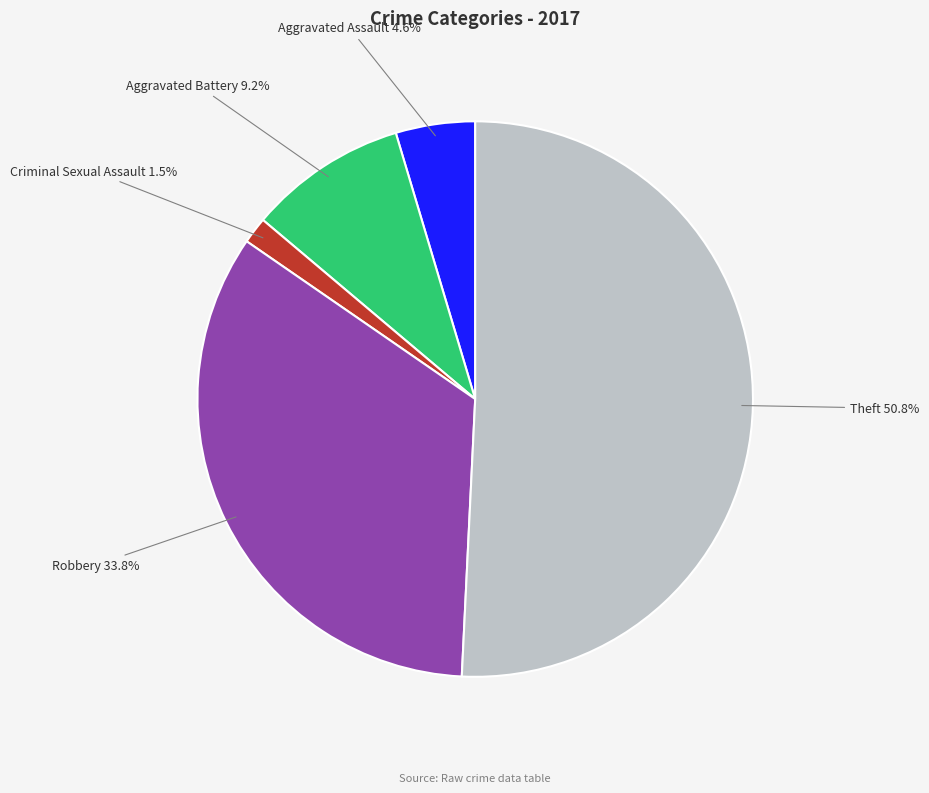

Is the sum of Criminal Sexual Assault and Robbery greater than half?

No